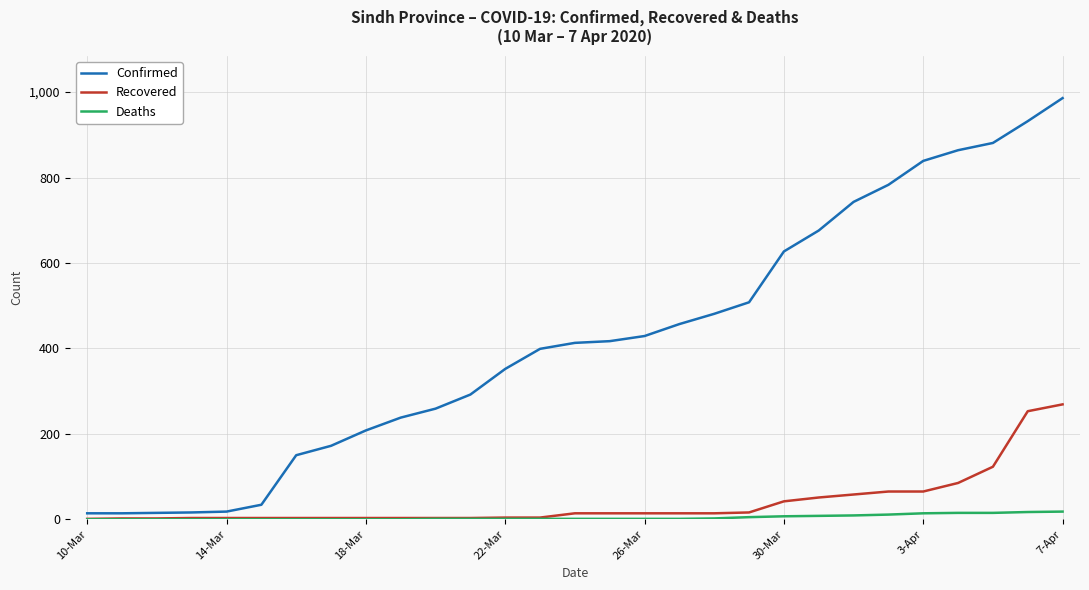

Which series has the largest total across all categories?

Confirmed